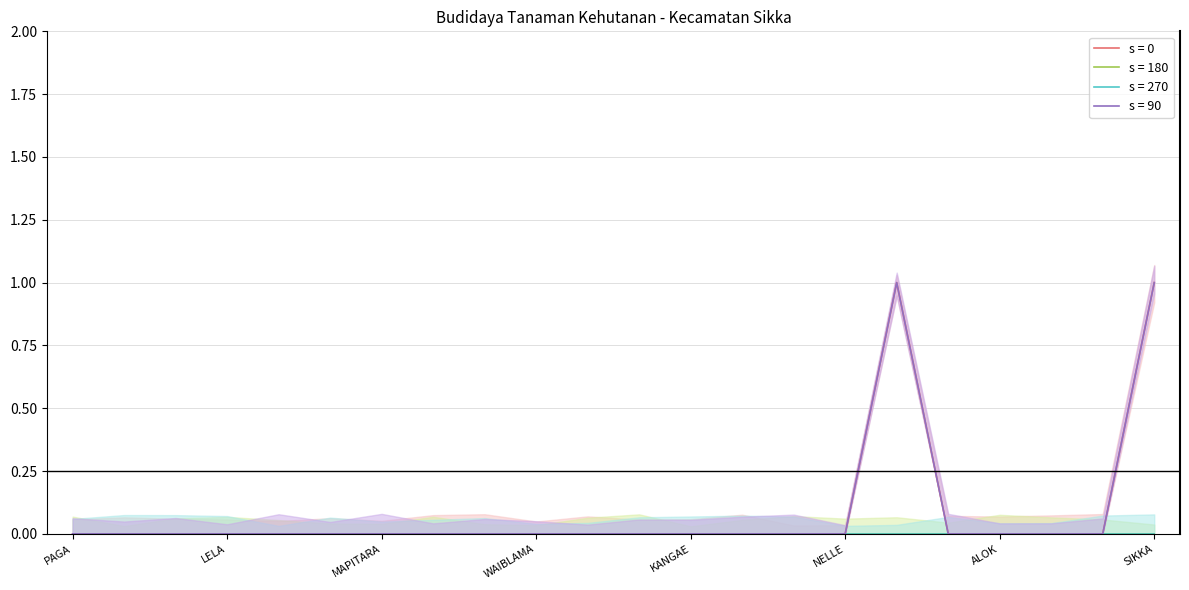

The n_rtup_col4 series shows 1 at ALOK TIMUR. True or false?

False